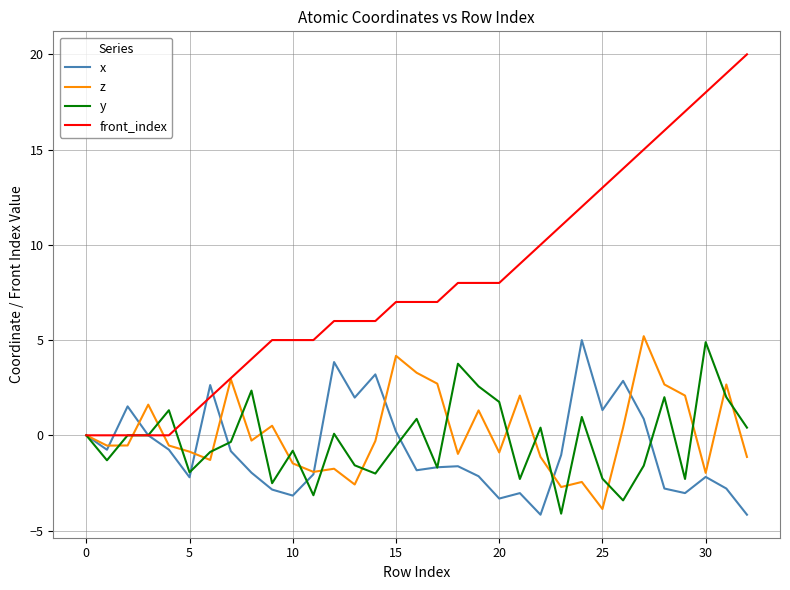

Which series has the widest spread of values?

front_index